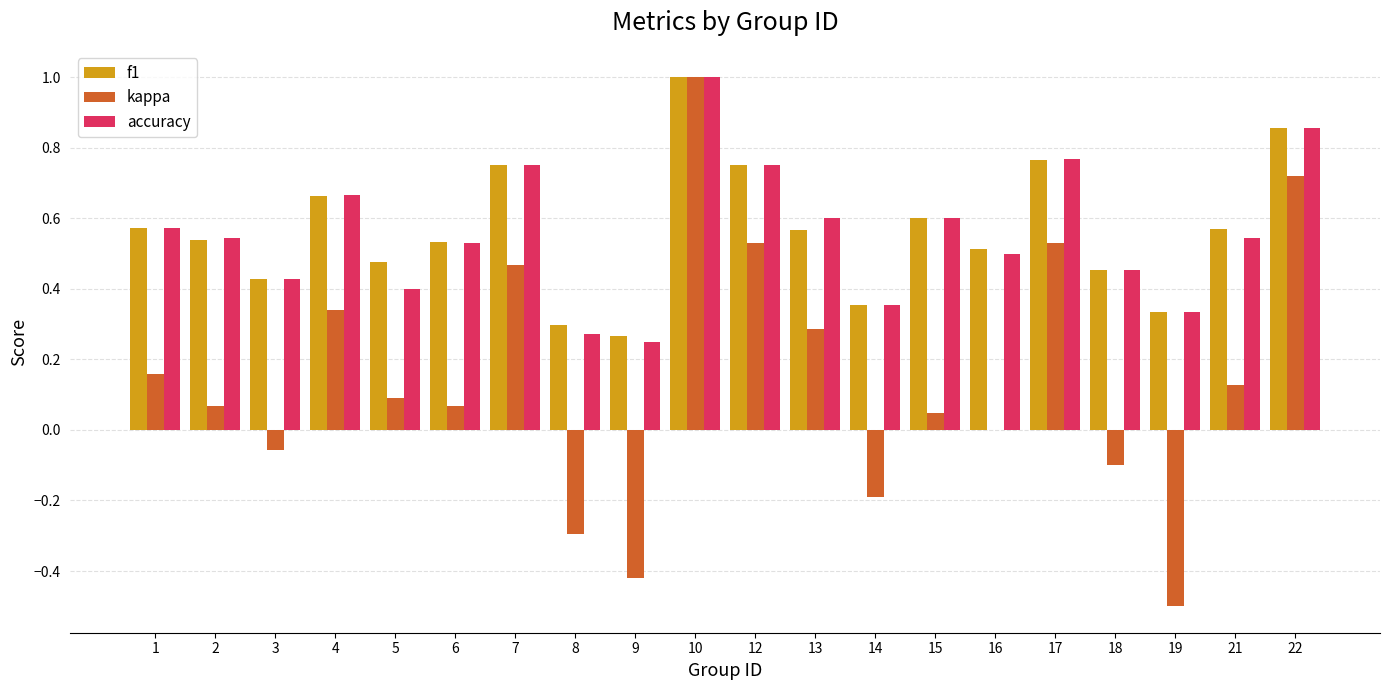

How many distinct data groups are displayed?

3